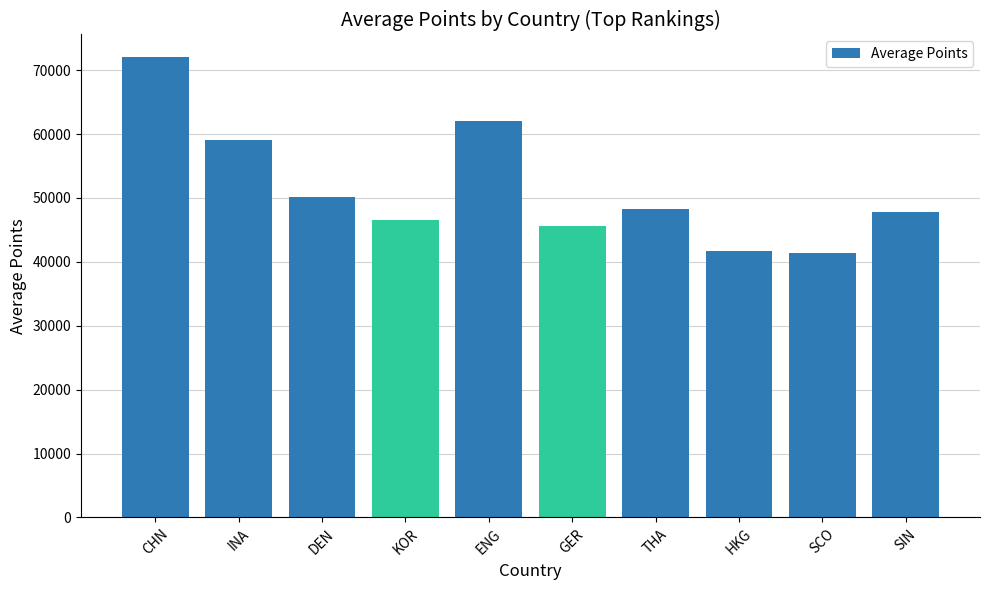

What is the change in value from INA to HKG?

-17335